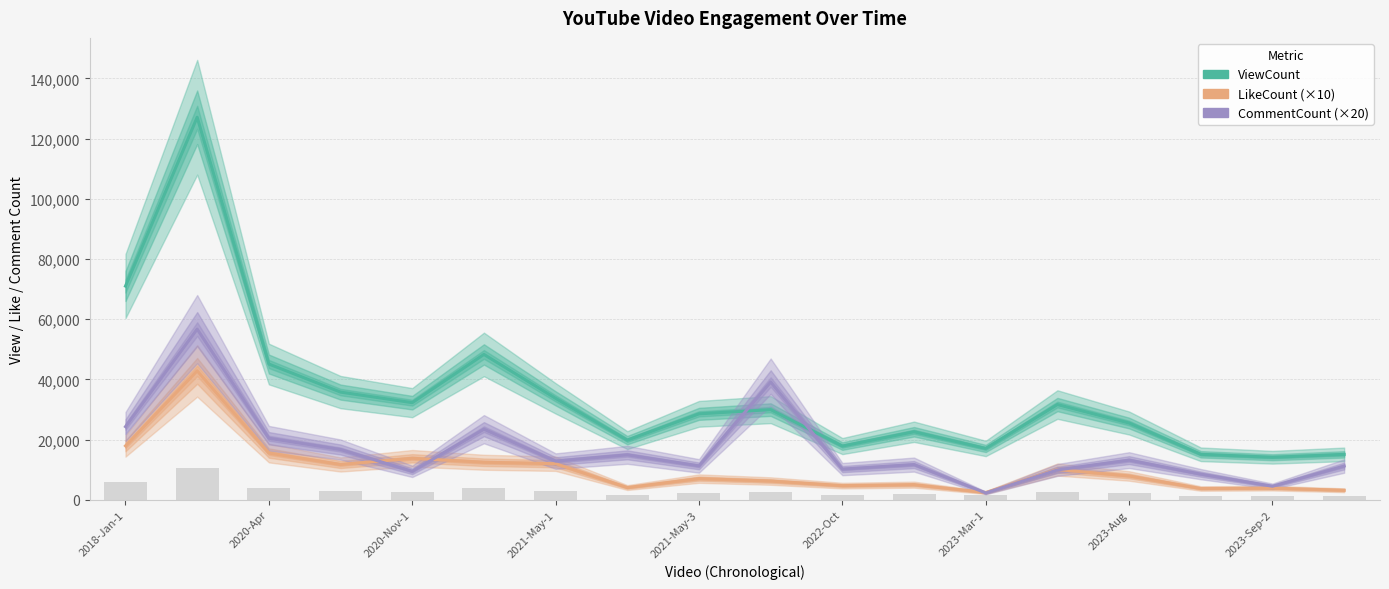

Are the bars horizontal?

No